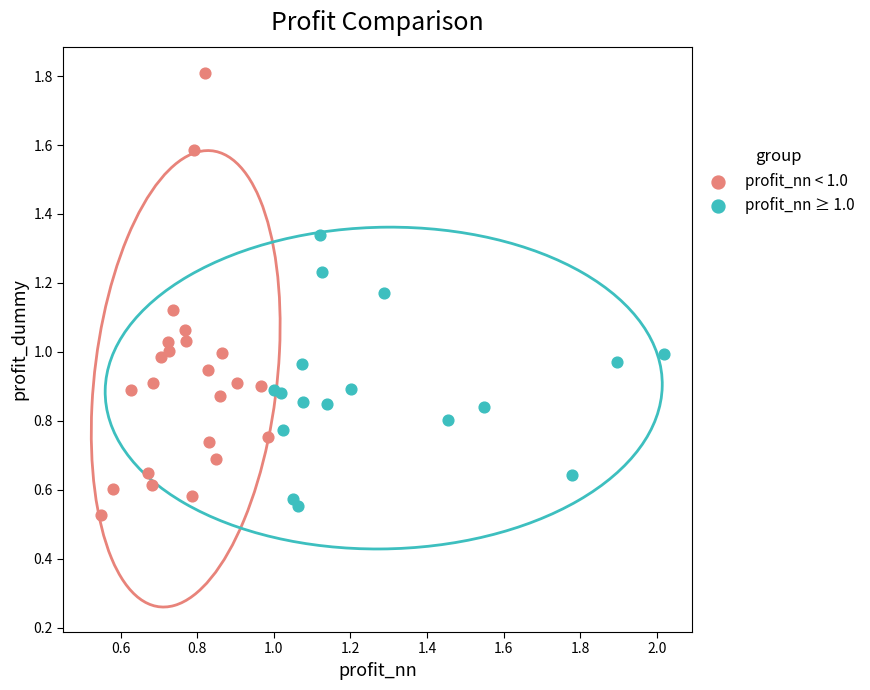

Which series reaches the minimum Y coordinate?

profit_nn < 1.0